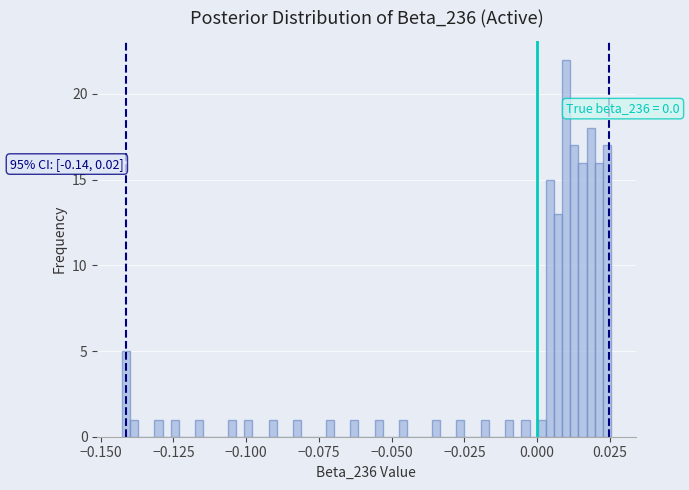

Read against the x-axis, roughly where is the centre of the tallest bar?

0.010